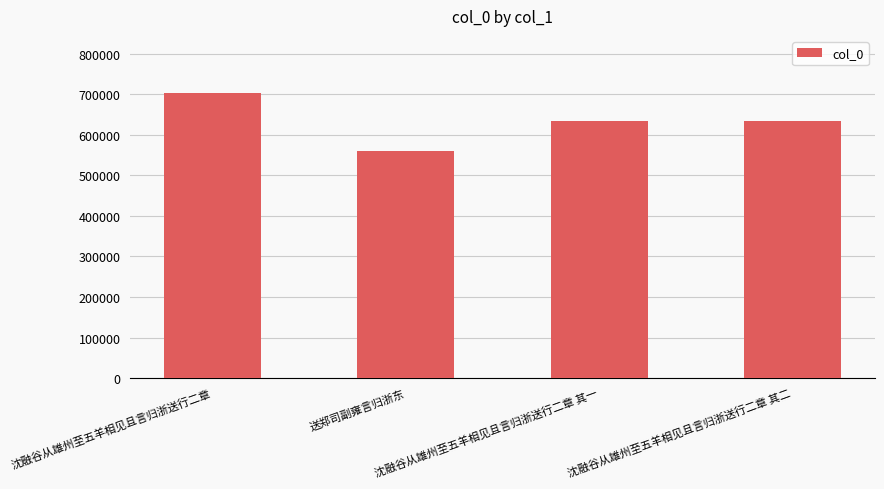

What is the sum of the values at 送郑司副雍言归浙东 and 沈融谷从雄州至五羊相见且言归浙送行二章 其二?

1193514